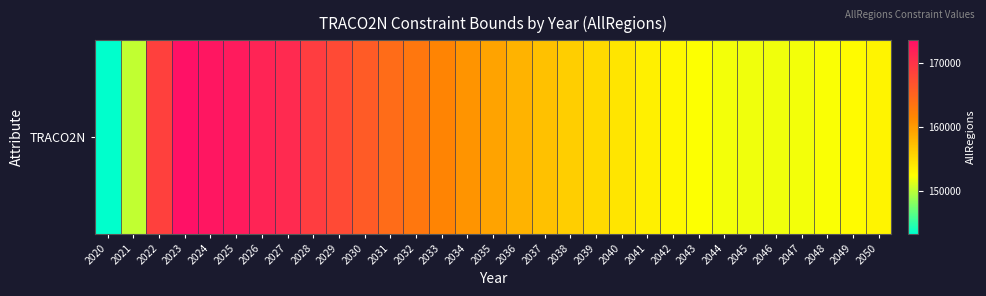

Rank the categories by value from highest to lowest.

2023, 2024, 2025, 2026, 2027, 2028, 2022, 2029, 2030, 2031, 2032, 2033, 2034, 2035, 2036, 2037, 2038, 2039, 2040, 2041, 2050, 2042, 2049, 2043, 2048, 2044, 2047, 2046, 2045, 2021, 2020